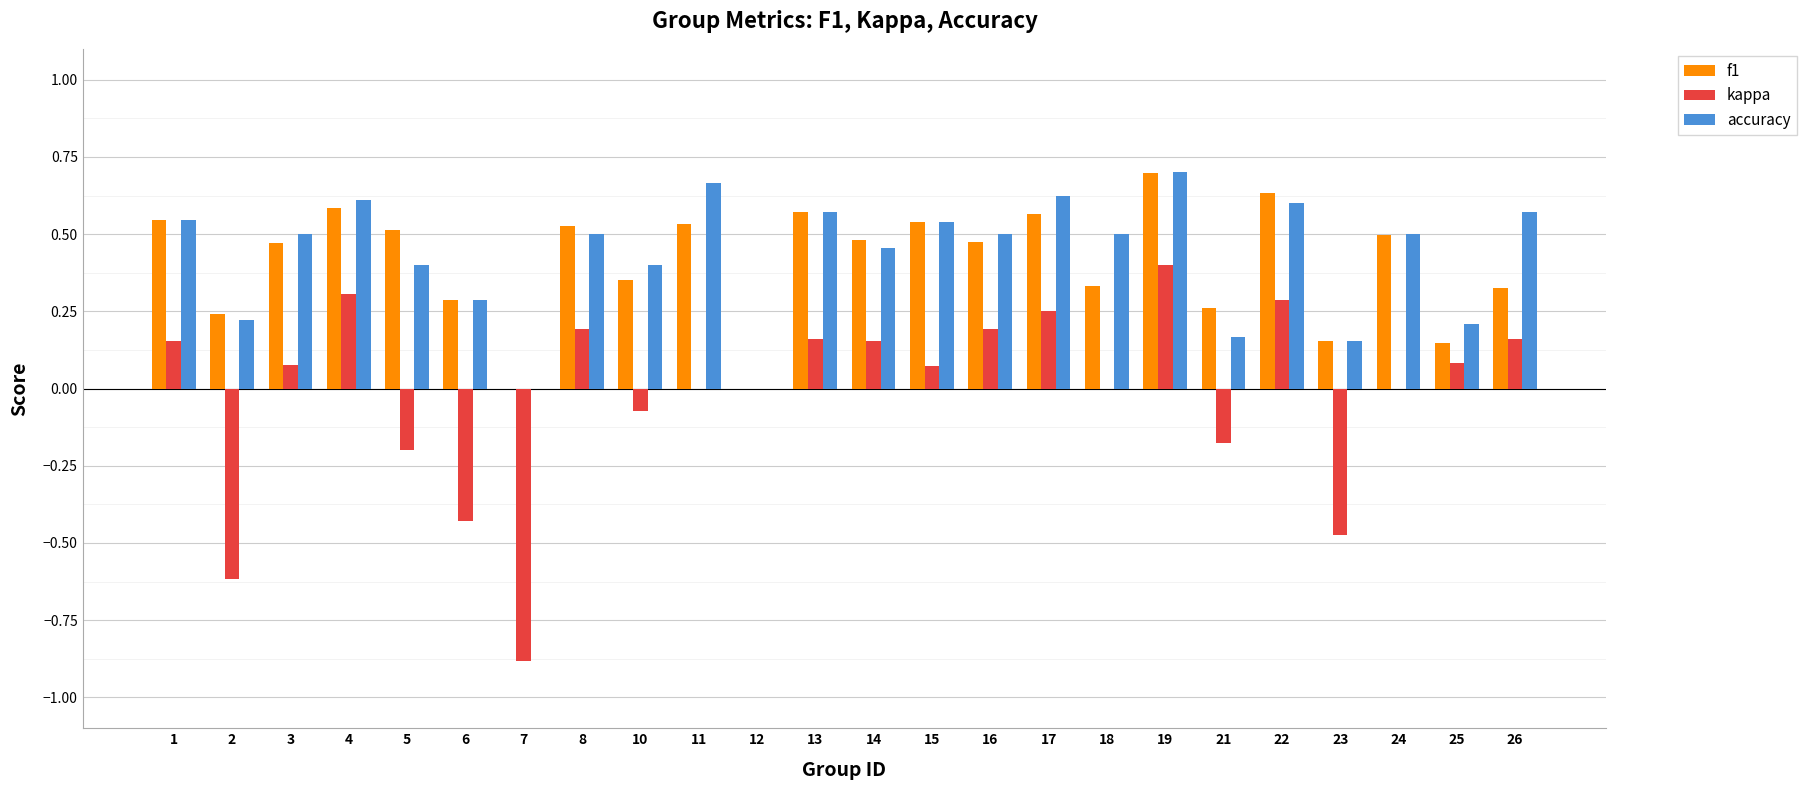

Is the value of f1 at 8 greater than the value of kappa at 23?

Yes